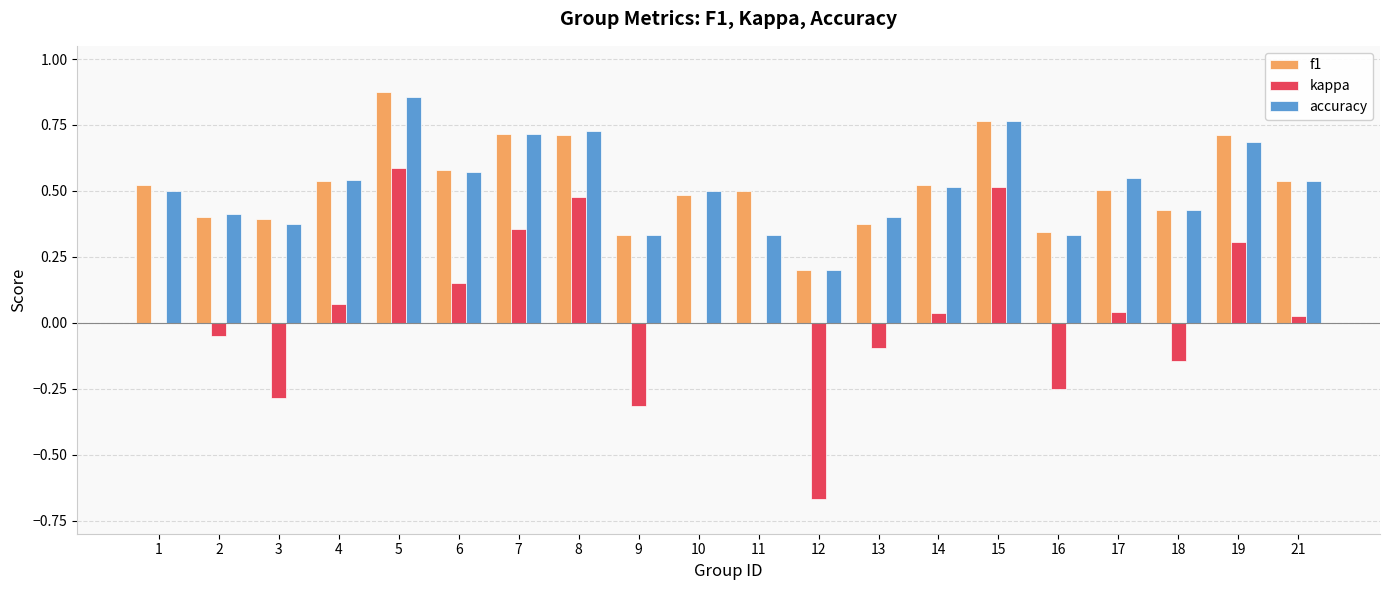

Which series changed the most between 9 and 17?

kappa